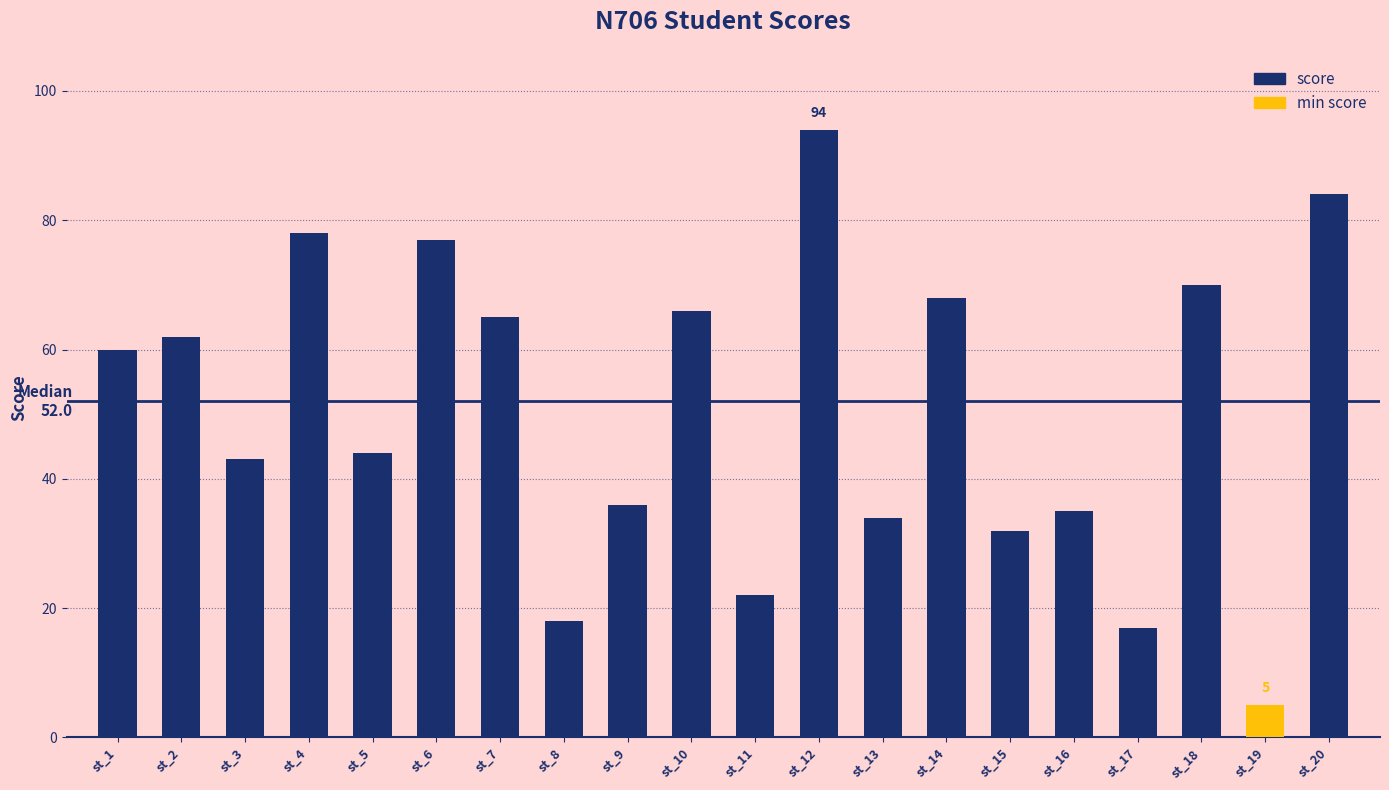

What is the change in value from st_14 to st_19?

-63